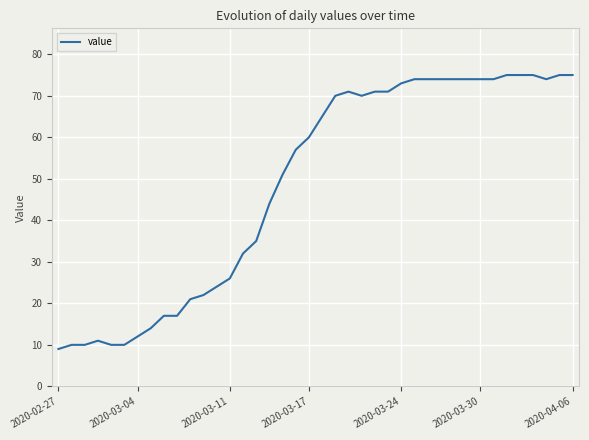

Reading left to right, extract all data points from this chart.

9	10	10	11	10	10	12	14	17	17	21	22	24	26	32	35	44	51	57	60	65	70	71	70	71	71	73	74	74	74	74	74	74	74	75	75	75	74	75	75